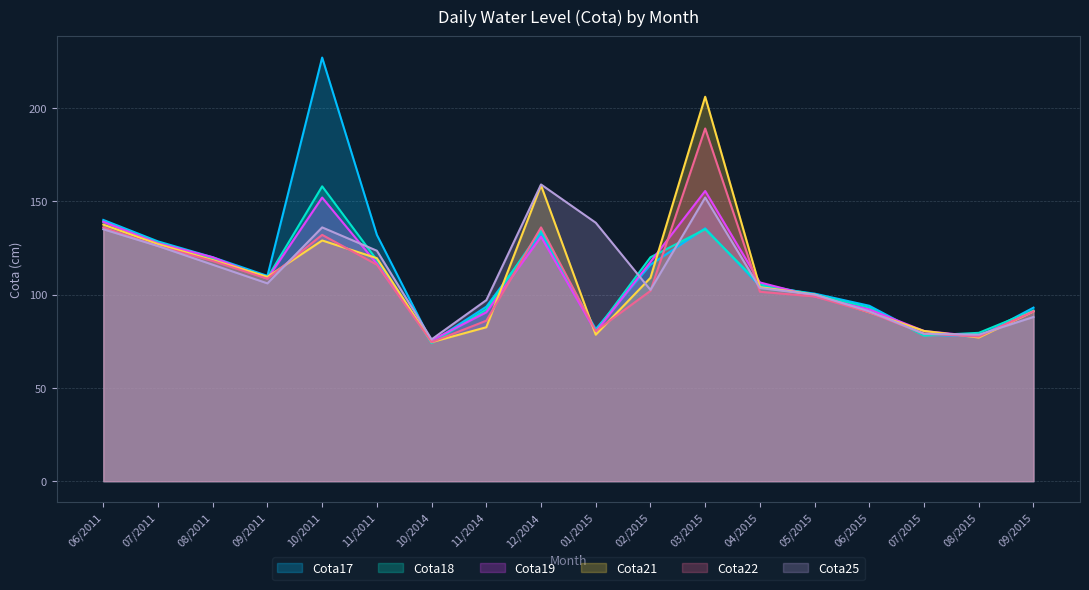

What is the lowest value of the Cota25 series?

76.0